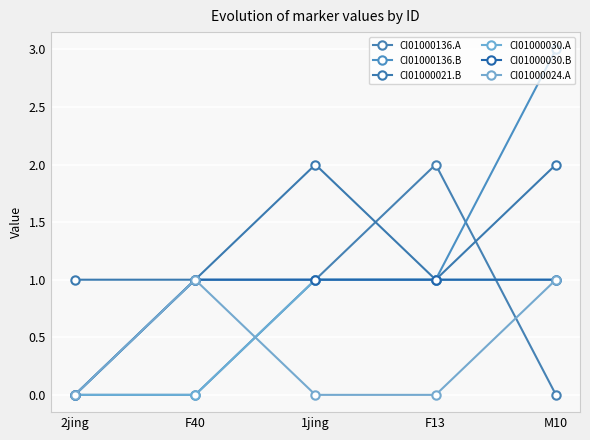

True or false: CI01000030.A has more than 1 interior local peaks.

False